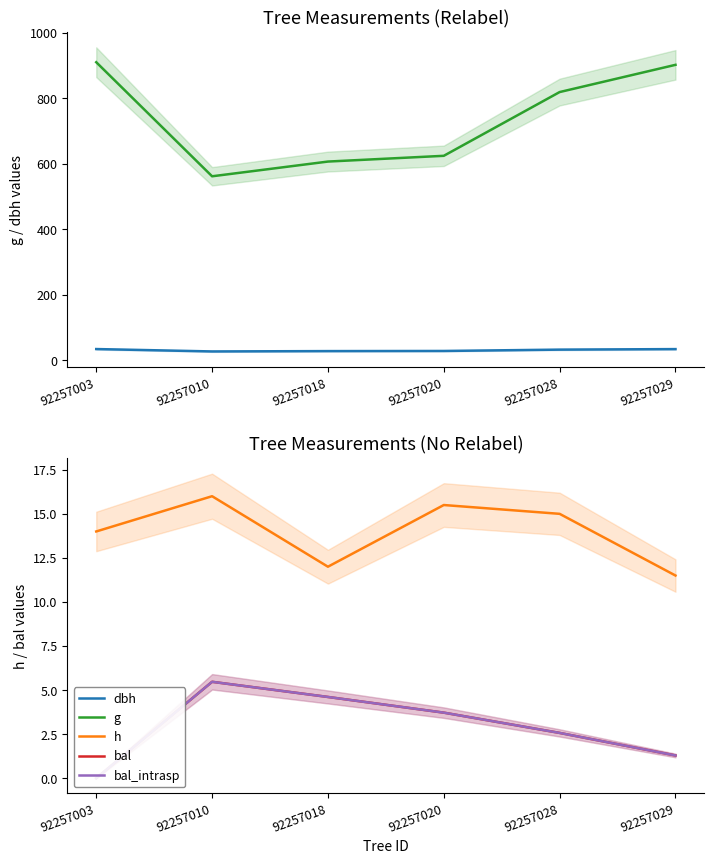

How many categories are shown in the chart?

6